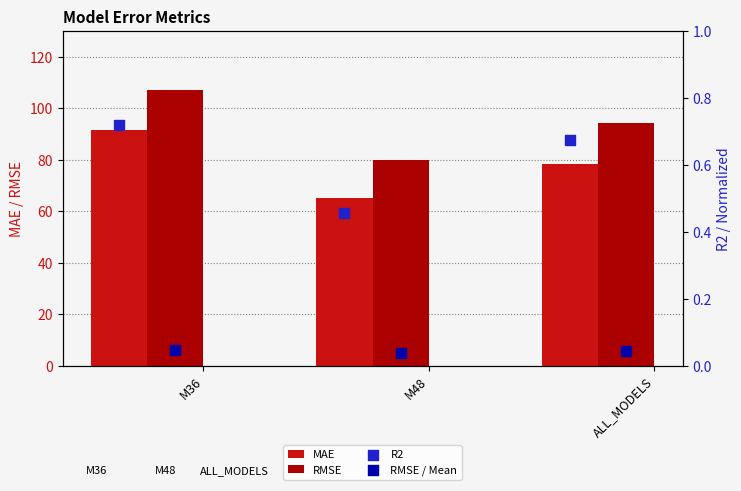

Which series contains the lowest Y value?

RMSE / Mean